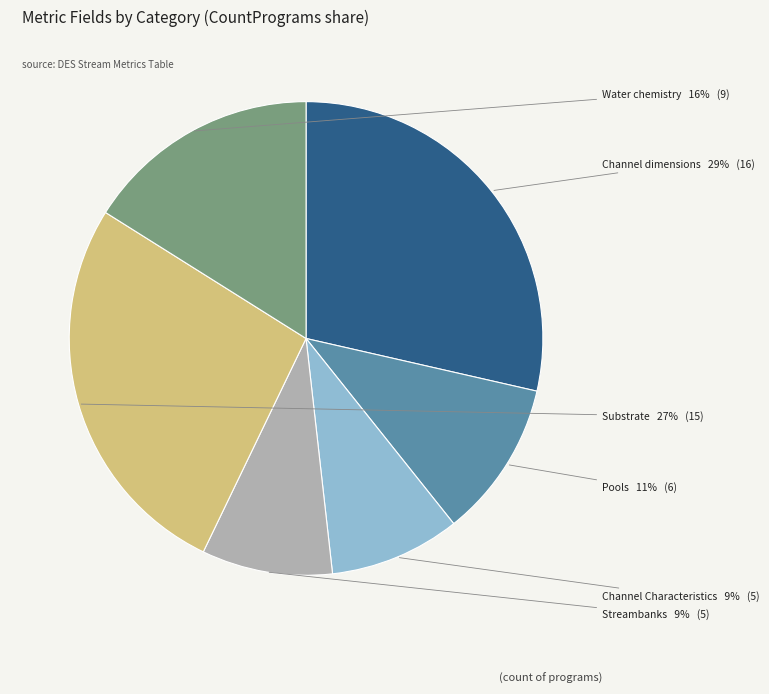

The Streambanks slice represents 22% of the pie. True or false?

False